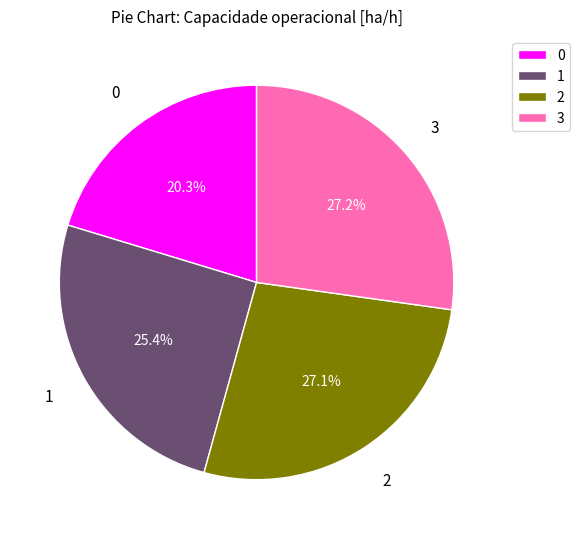

To the nearest percent, what is the combined percentage of 0 and 2?

47%